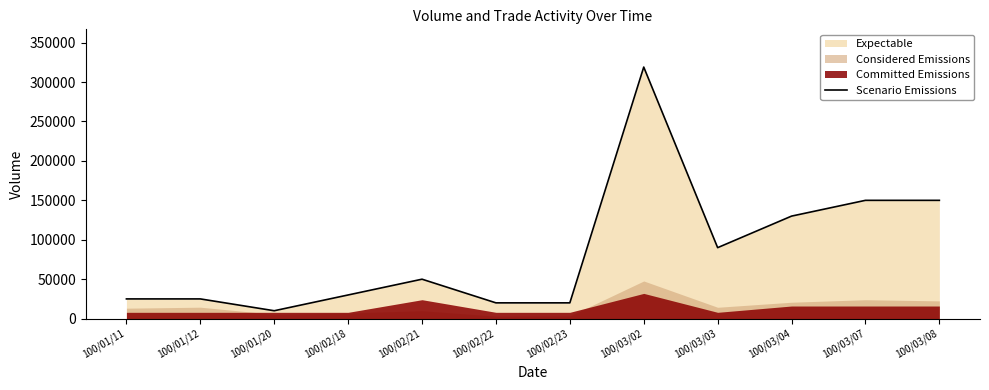

The chart shows a value of 30000 at 100/02/18. True or false?

True